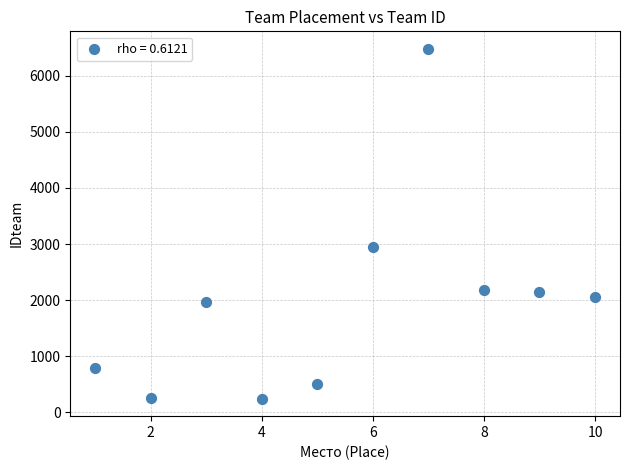

What is the average Y value?

1960